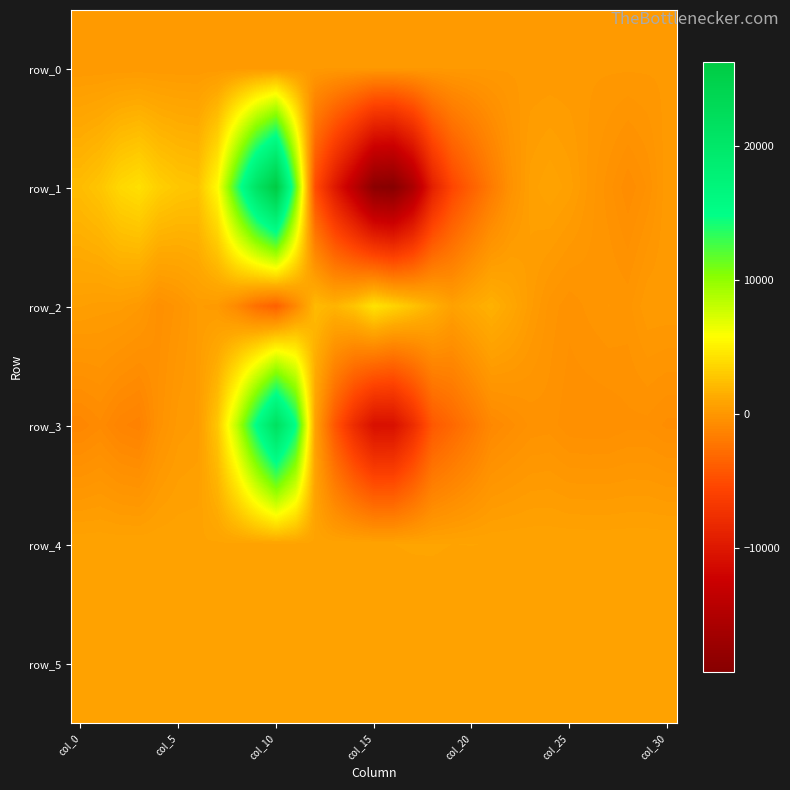

List the series in order of their peak value, lowest first.

row_0, row_5, row_4, row_2, row_3, row_1